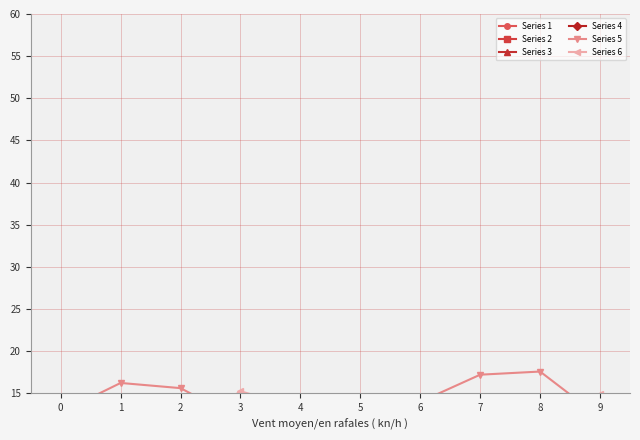

What is the sum of the Series 2 values at 3 and 1?

139.6